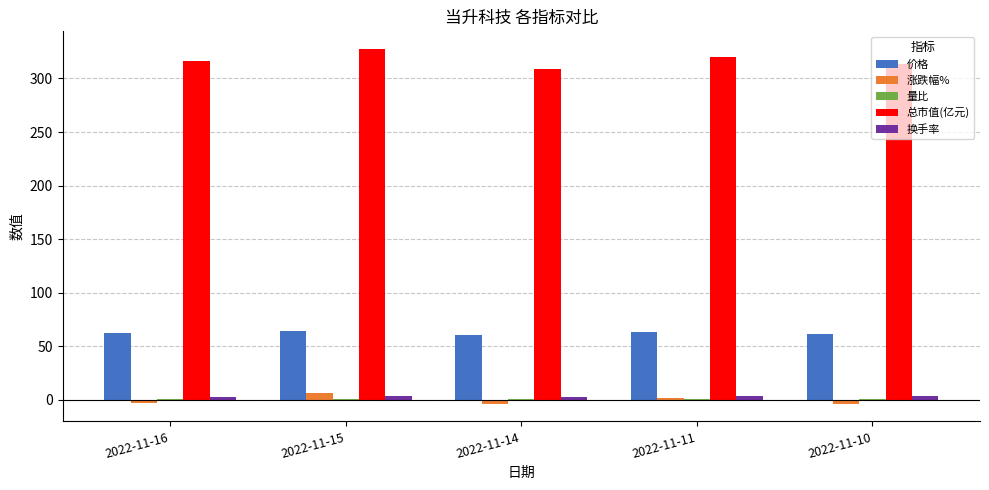

What is the total value across all series at 2022-11-15?

403.3